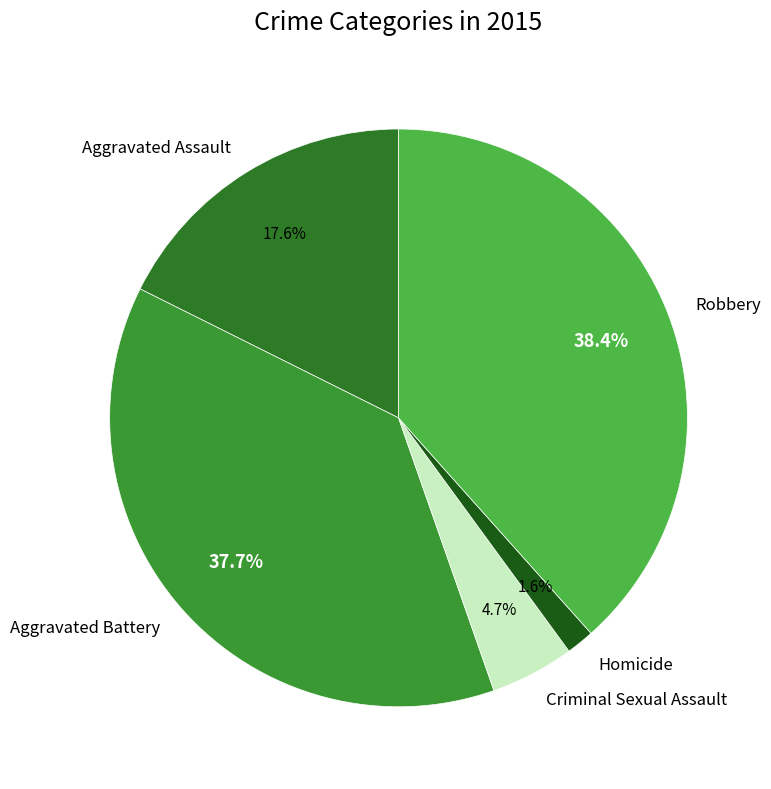

To the nearest percent, what portion does Aggravated Assault represent?

18%